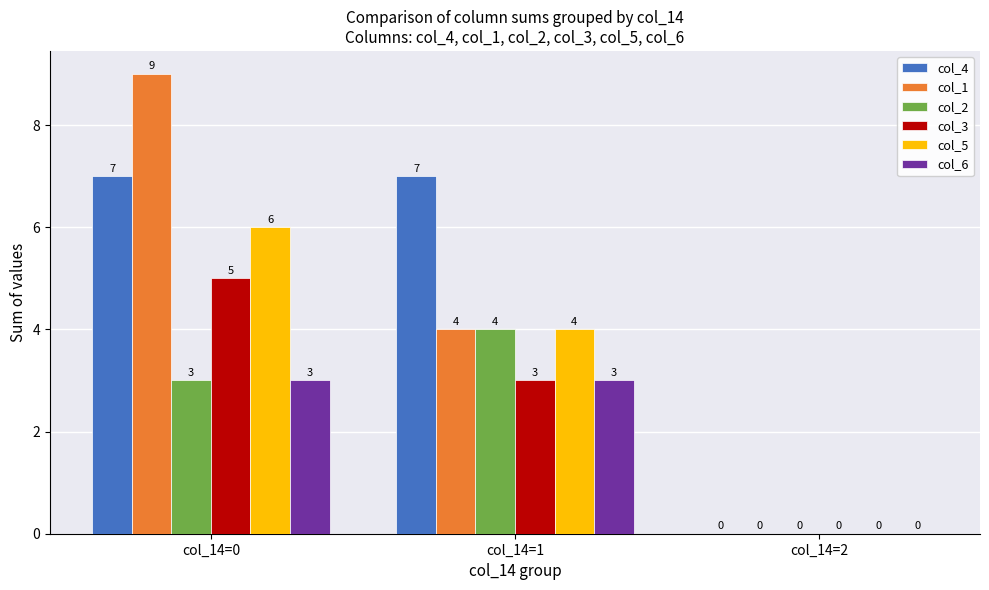

Reading left to right, transcribe all the data shown in this chart.

col_4: col_14=0=7	col_14=1=7	col_14=2=0
col_1: col_14=0=9	col_14=1=4	col_14=2=0
col_2: col_14=0=3	col_14=1=4	col_14=2=0
col_3: col_14=0=5	col_14=1=3	col_14=2=0
col_5: col_14=0=6	col_14=1=4	col_14=2=0
col_6: col_14=0=3	col_14=1=3	col_14=2=0